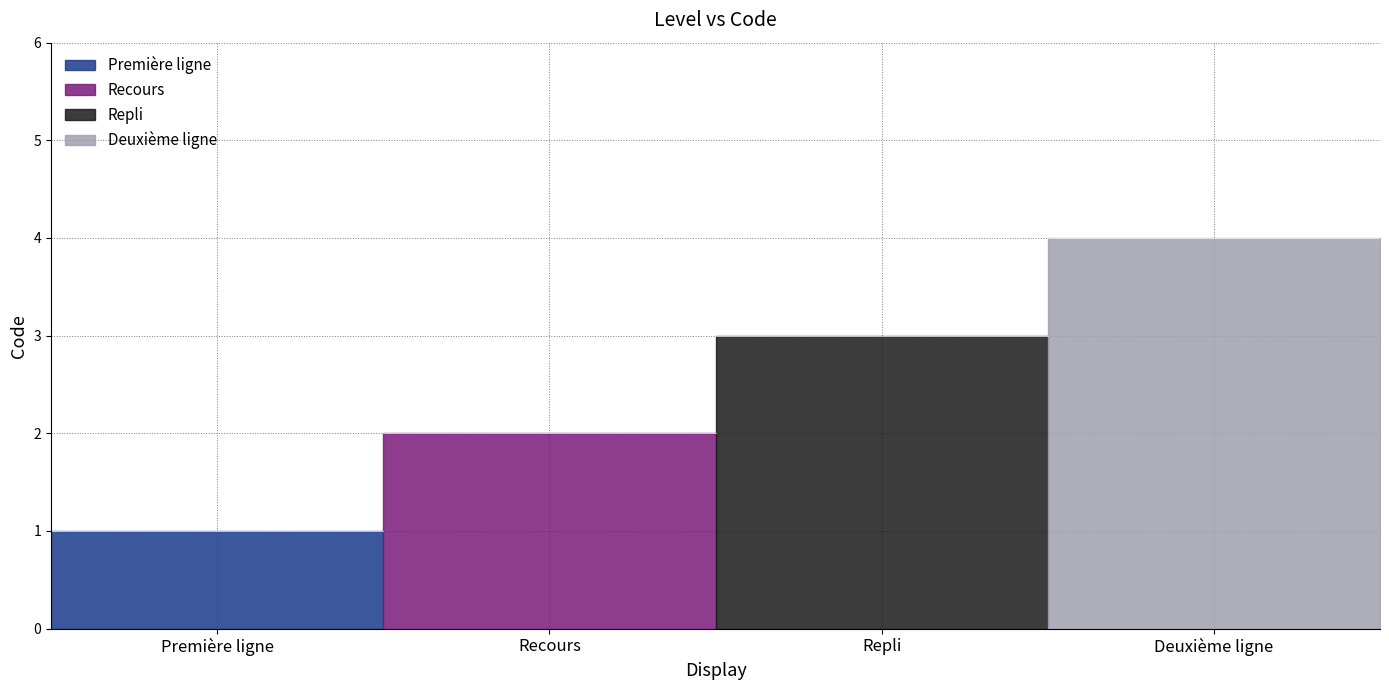

Is it true that the value at Deuxième ligne is 4?

True